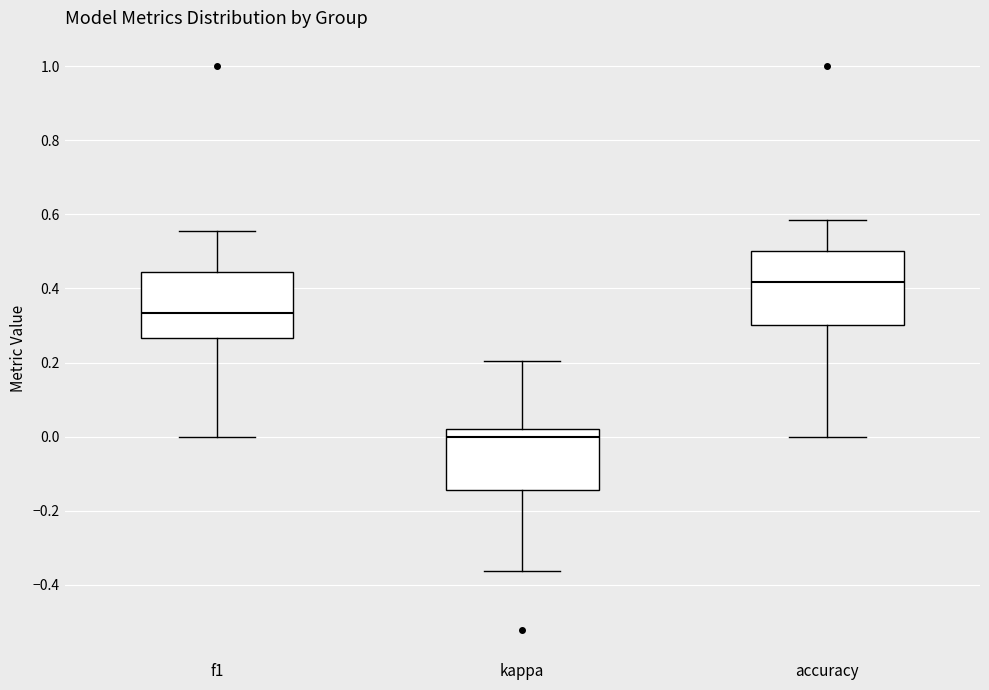

Which box has the lowest median line?

kappa